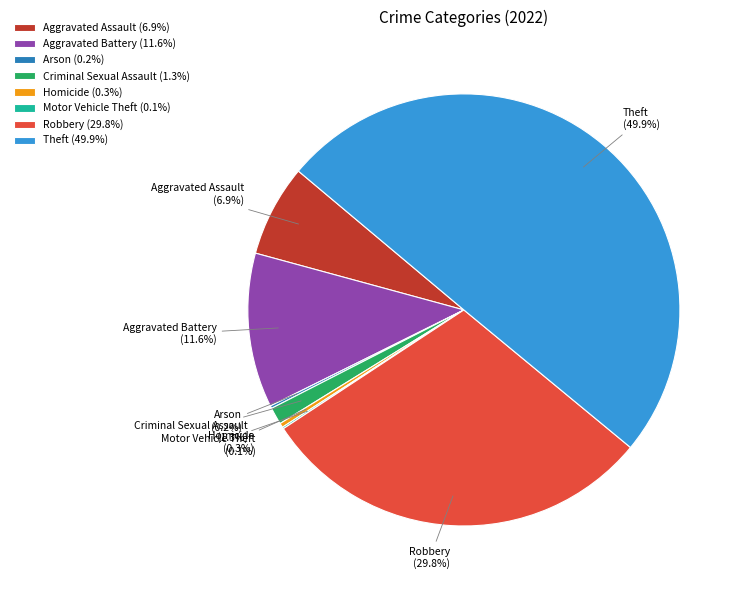

Does Robbery account for over 50% of the chart?

No